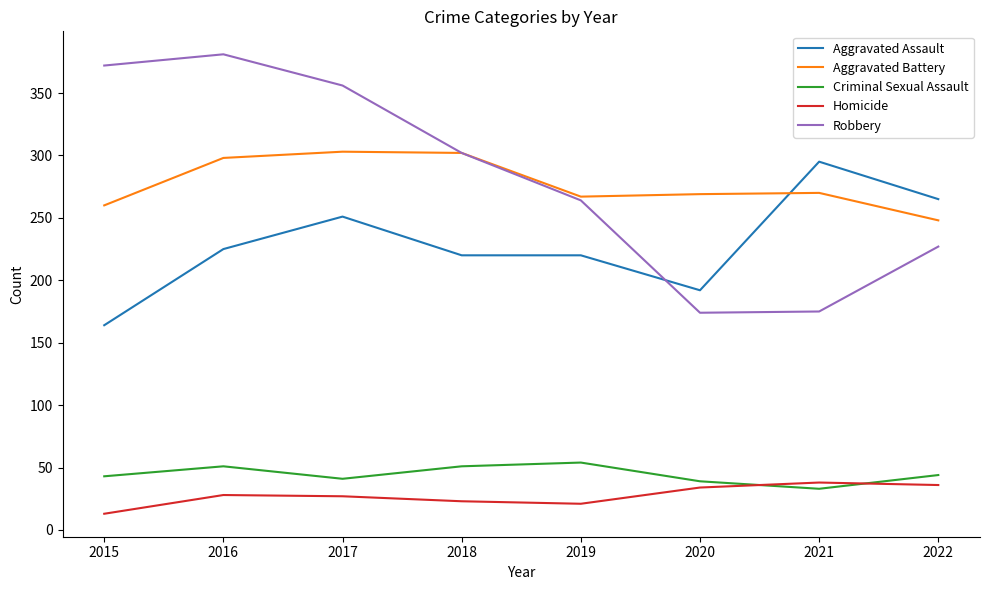

Which series has the largest total across all categories?

Robbery